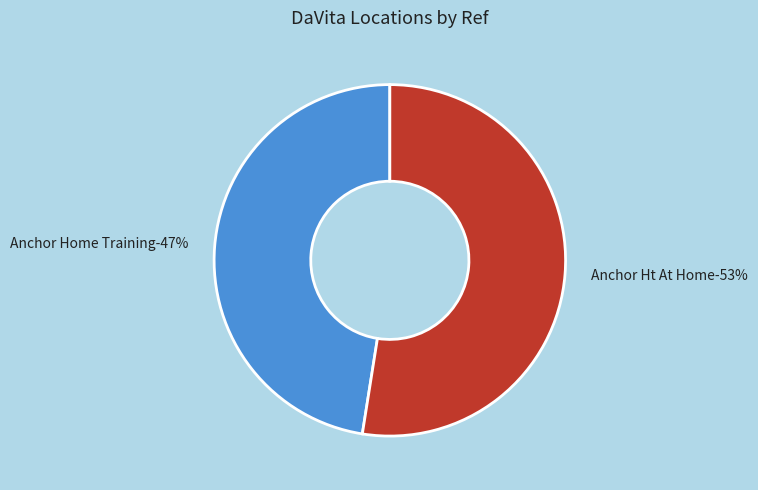

What is the ratio of the value at Anchor Ht At Home to the value at Anchor Home Training?

1.1